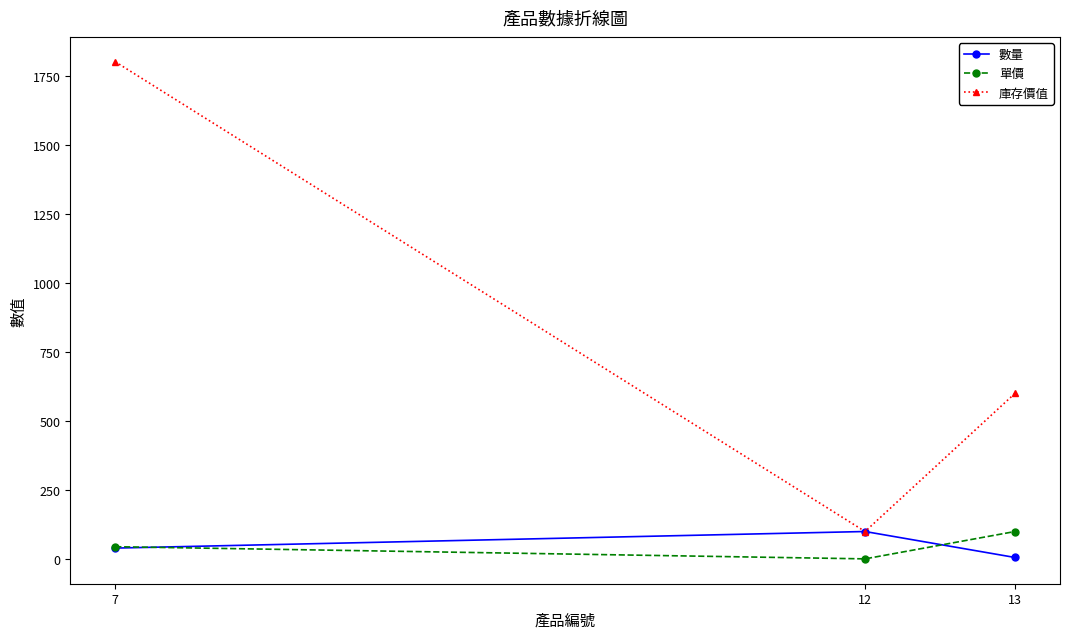

Reading right to left, extract all data points from this chart.

數量: 6	100	40
單價: 100	1	45
庫存價值: 600	100	1800